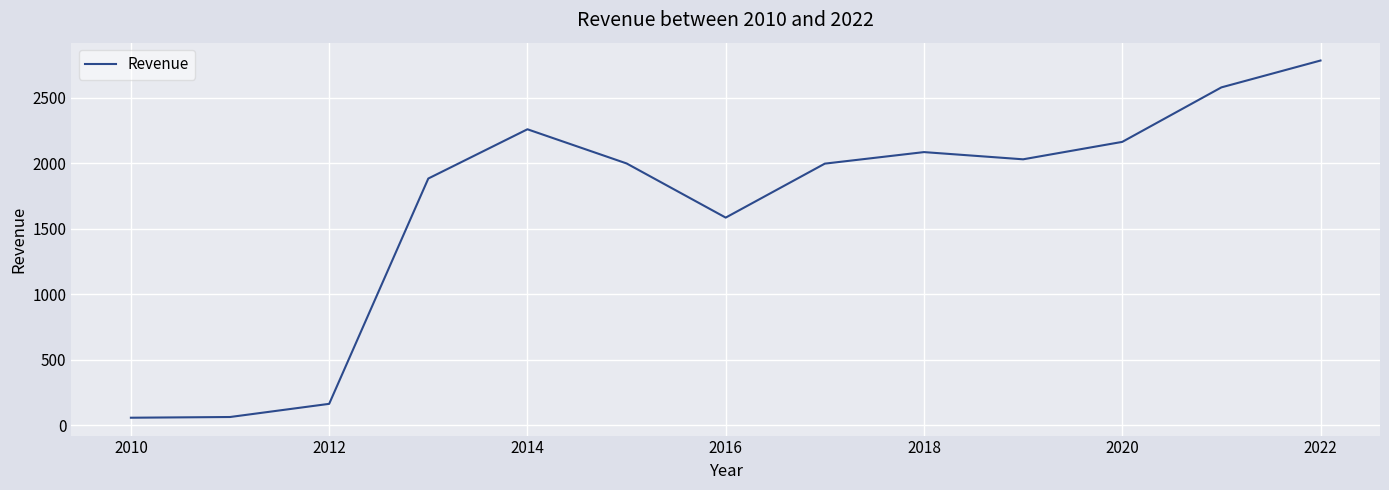

The chart shows a value of 291.8 at 2012. True or false?

False